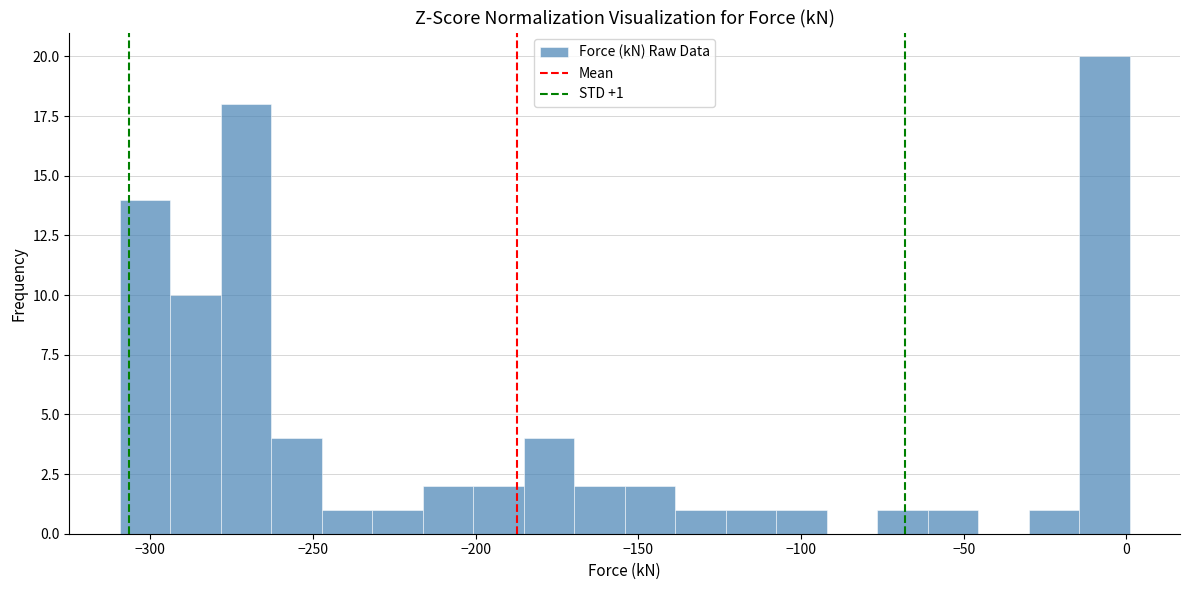

Read against the x-axis, roughly where is the centre of the tallest bar?

-5